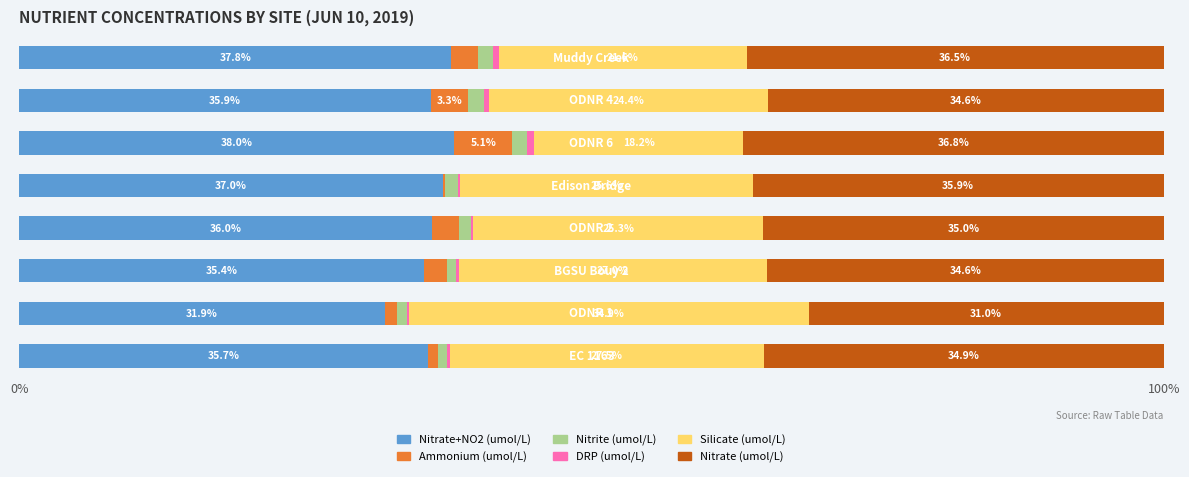

What is the maximum value for Nitrate+NO2 (umol/L)?

38.0